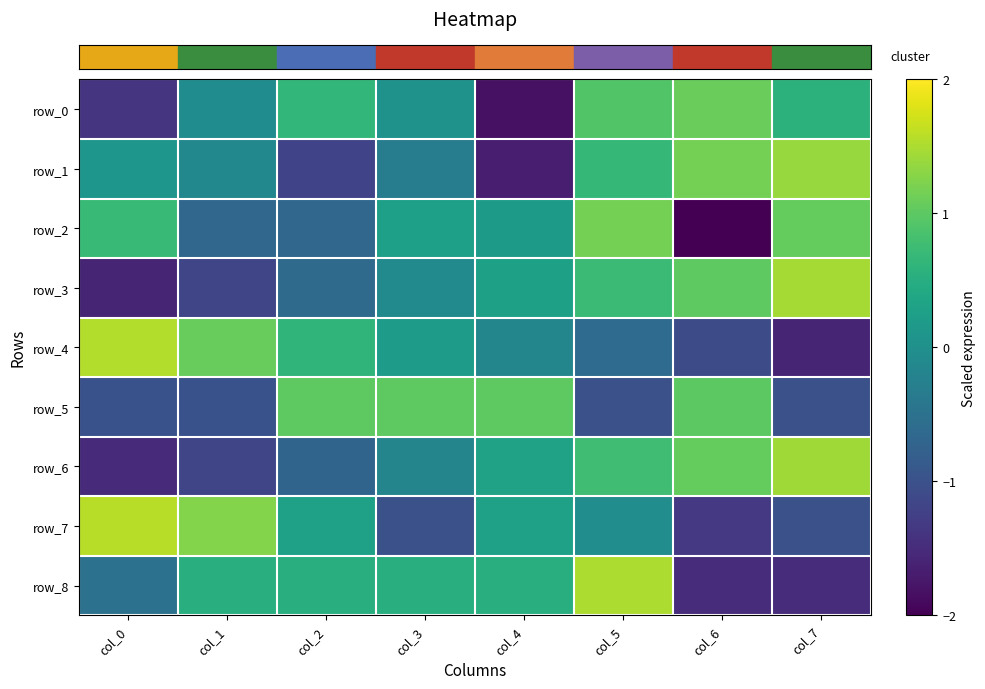

Is the value of row_0 at col_7 greater than the value of row_1 at col_2?

Yes